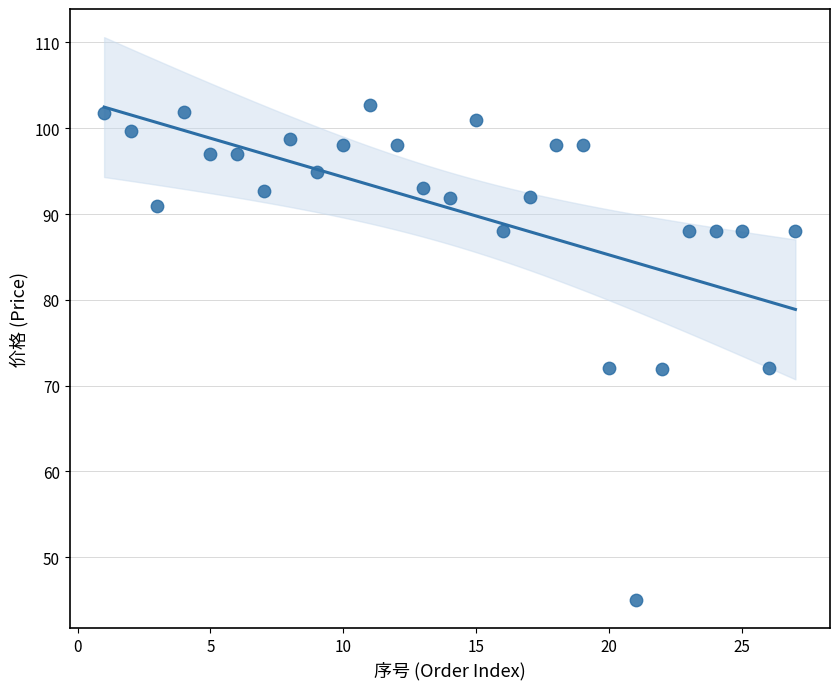

What is the range of Y values (max minus min)?

57.7